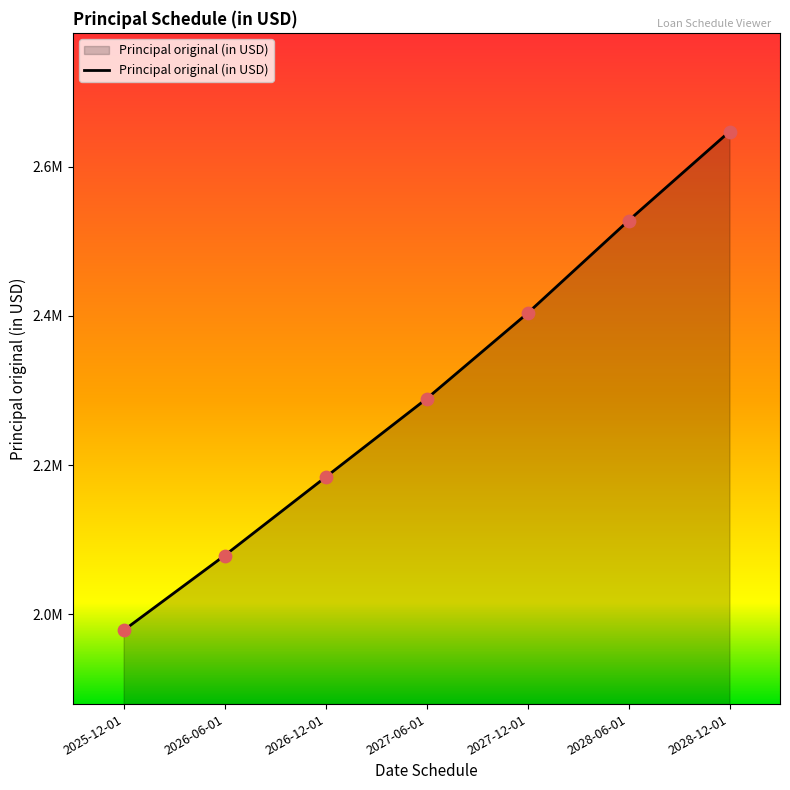

Which has a higher value, 2028-06-01 or 2028-12-01?

2028-12-01